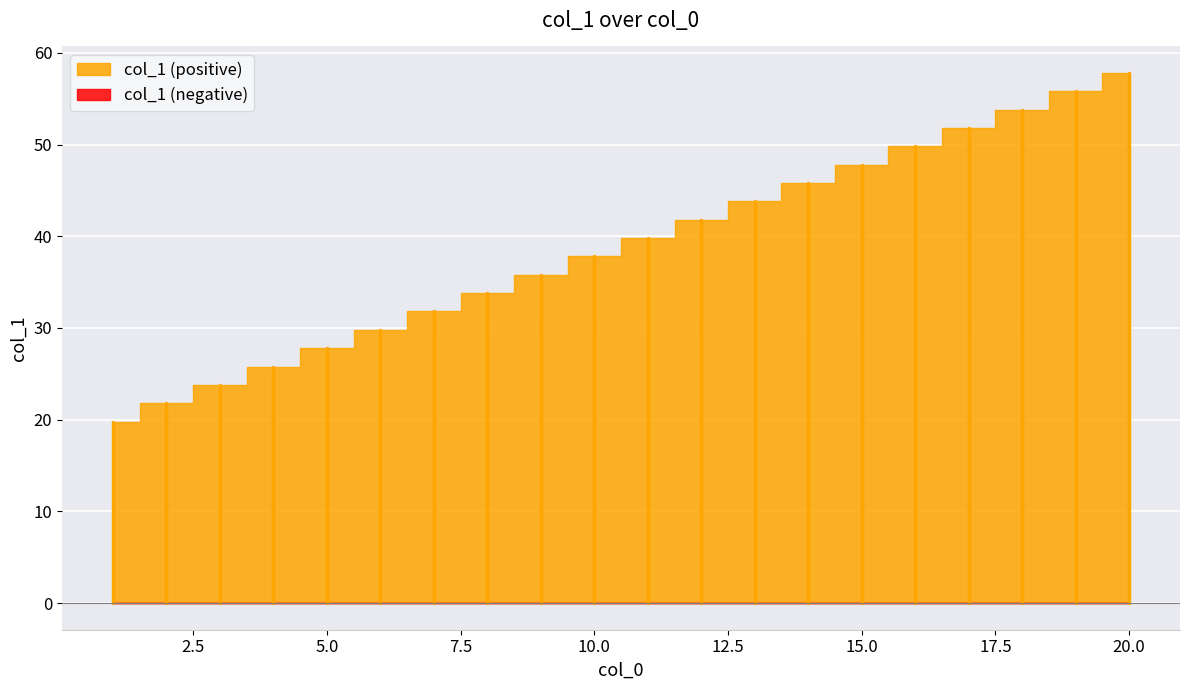

What is the change in value from 11 to 13?

+4.0